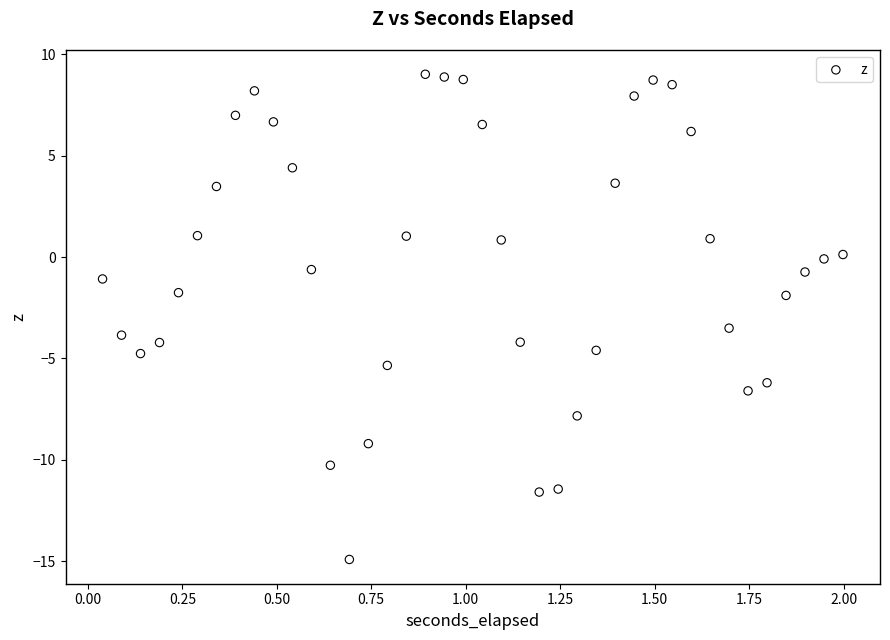

What is the range of Y values (max minus min)?

23.9